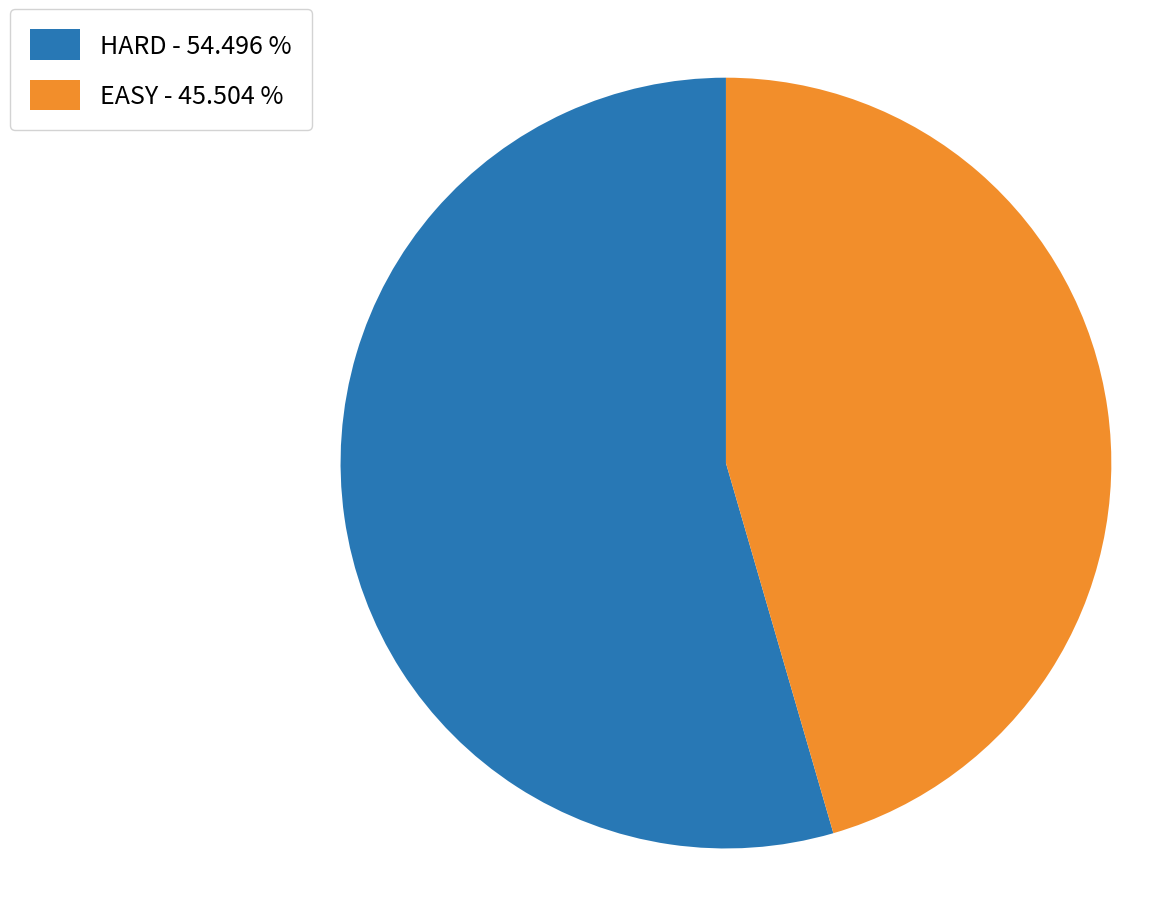

Which category has the smallest portion of the pie?

EASY